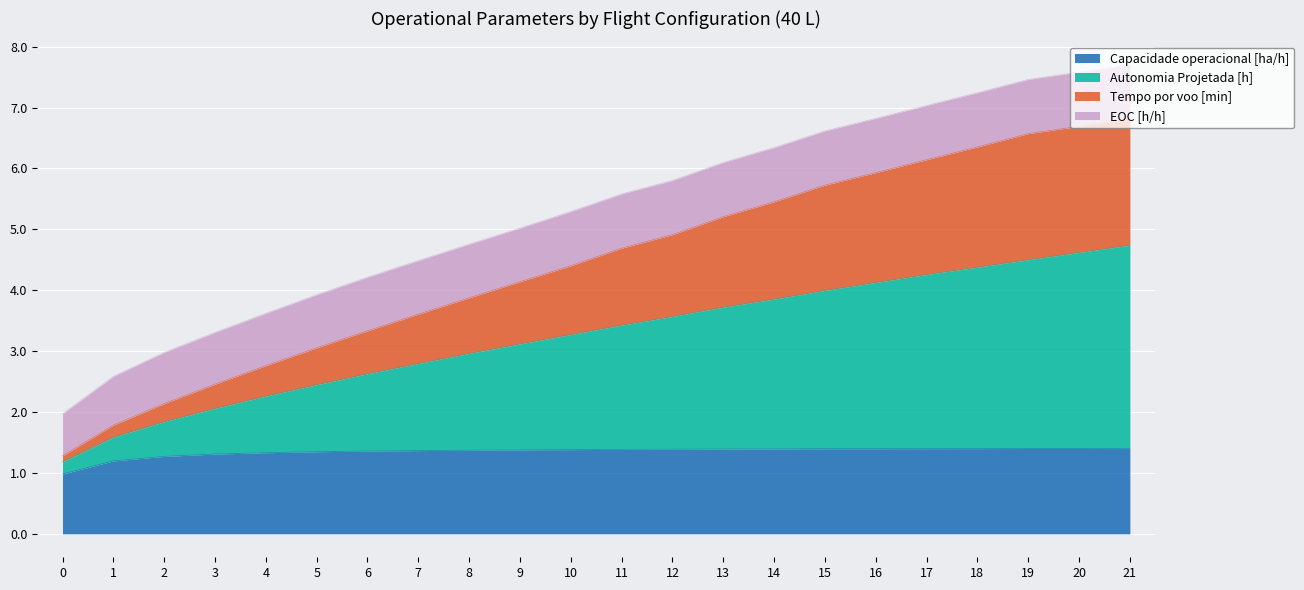

The value of Capacidade operacional [ha/h] at 15 is 0.4. True or false?

False